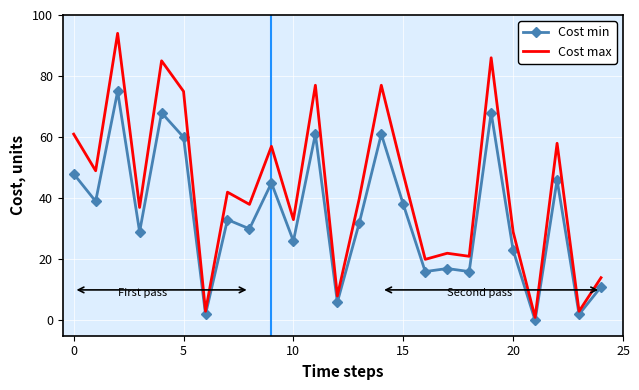

Rank the series by their average value, from lowest to highest.

Cost min, Cost max